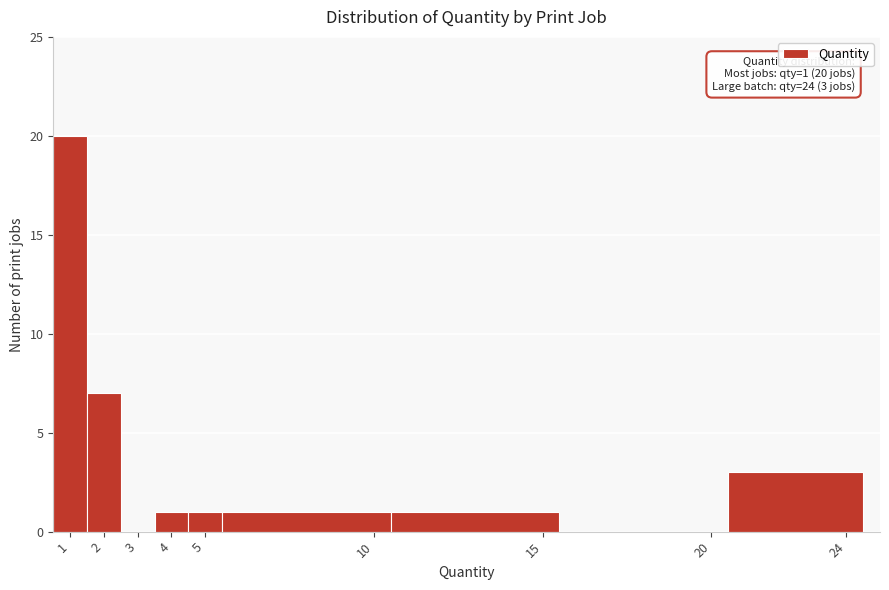

Which range on the x-axis has the tallest bar?

0.5 to 1.5